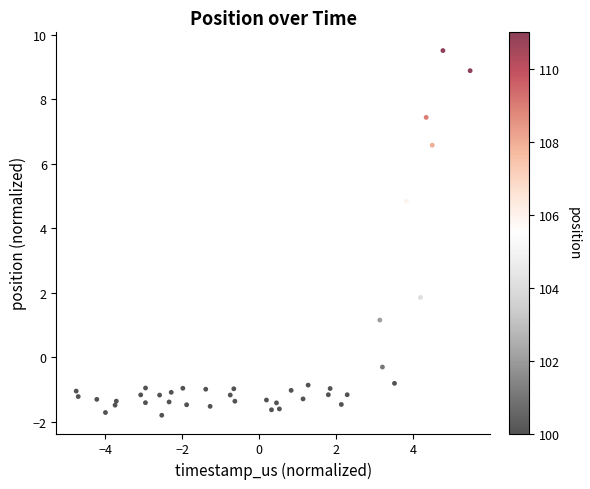

What is the range of Y values (max minus min)?

11.3